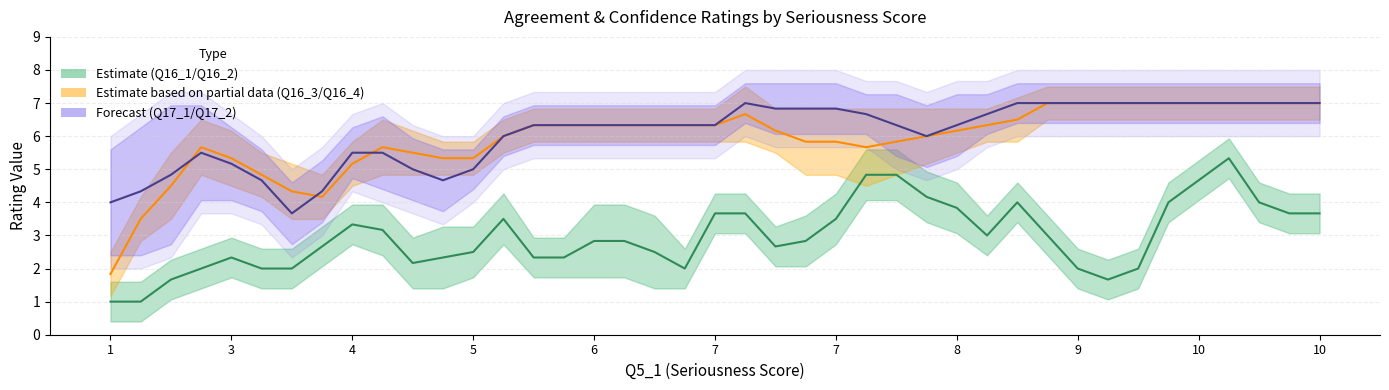

True or false: Q16_1 has a value of 8 at 14.

False